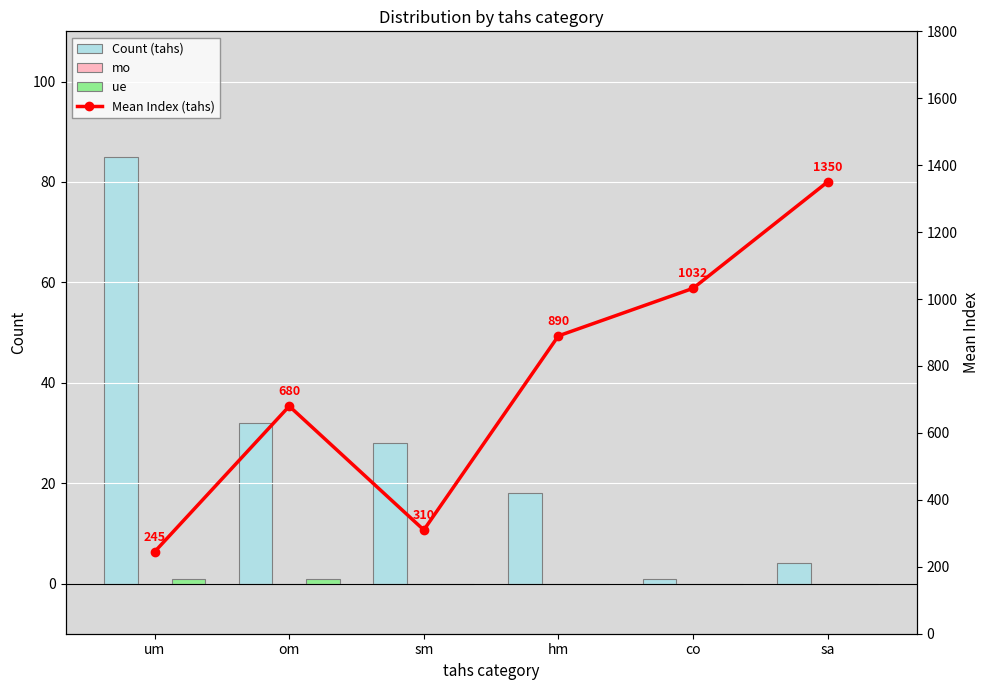

Reading left to right, what are all the values shown in this chart?

Count (tahs): um=85	om=32	sm=28	hm=18	co=1	sa=4
mo: um=0	om=0	sm=0	hm=0	co=0	sa=0
ue: um=1	om=1	sm=0	hm=0	co=0	sa=0
Mean Index (tahs): um=245	om=680	sm=310	hm=890	co=1032	sa=1350